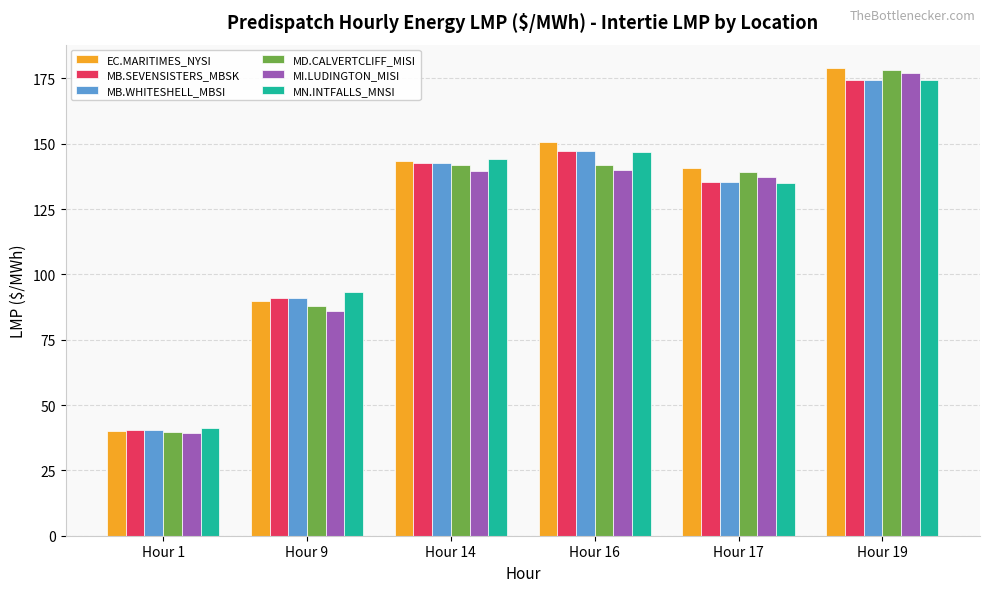

Which label corresponds to the smallest value in the chart?

Hour 1